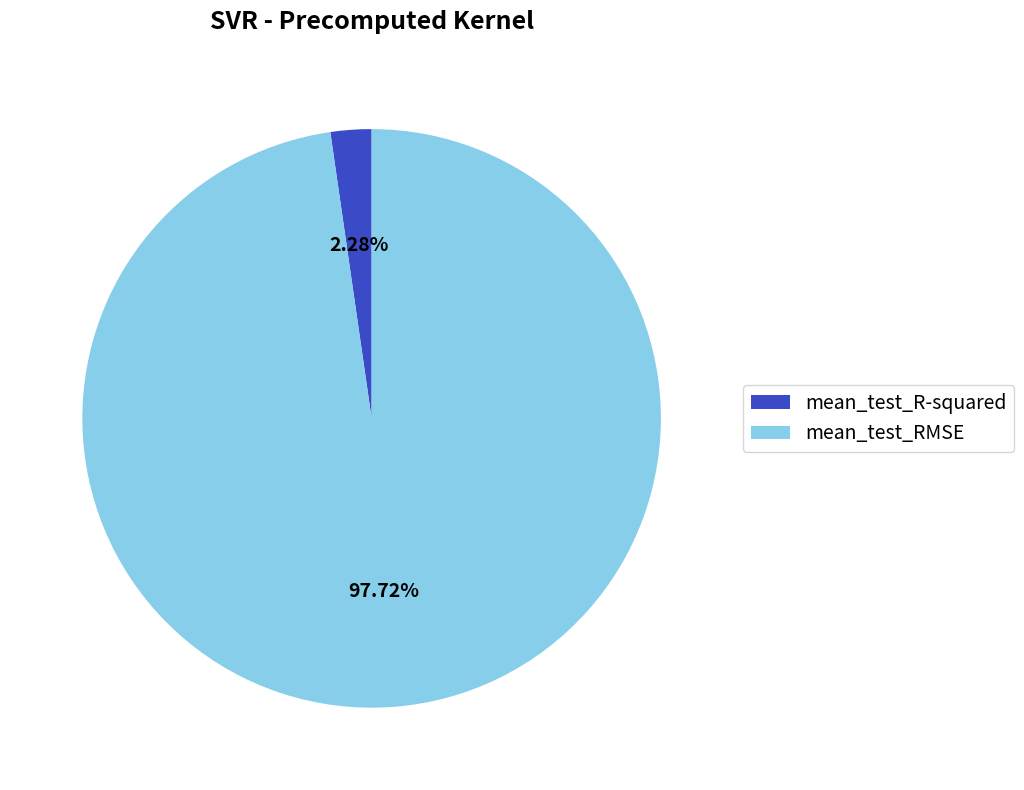

True or false: mean_test_RMSE accounts for 90% of the total.

False